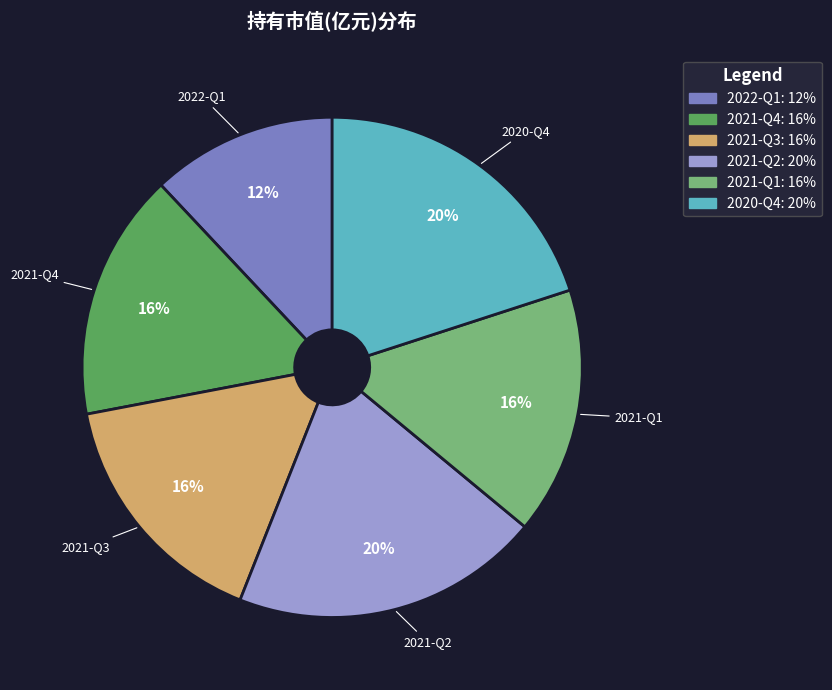

Between 2021-Q2 and 2021-Q1, which is larger?

2021-Q2